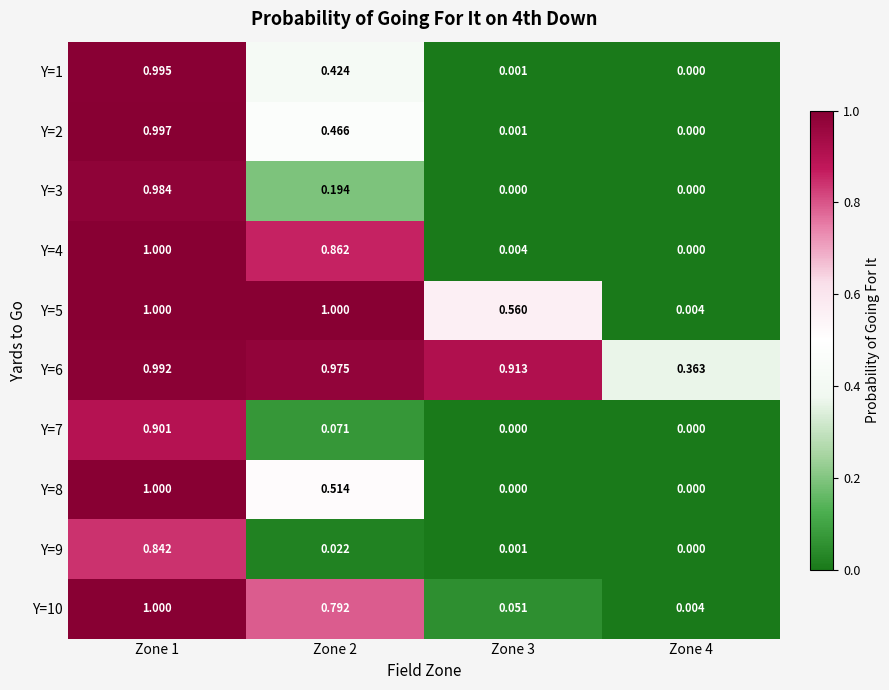

Is the value of Y=8 at Zone 4 greater than the value of Y=6 at Zone 1?

No